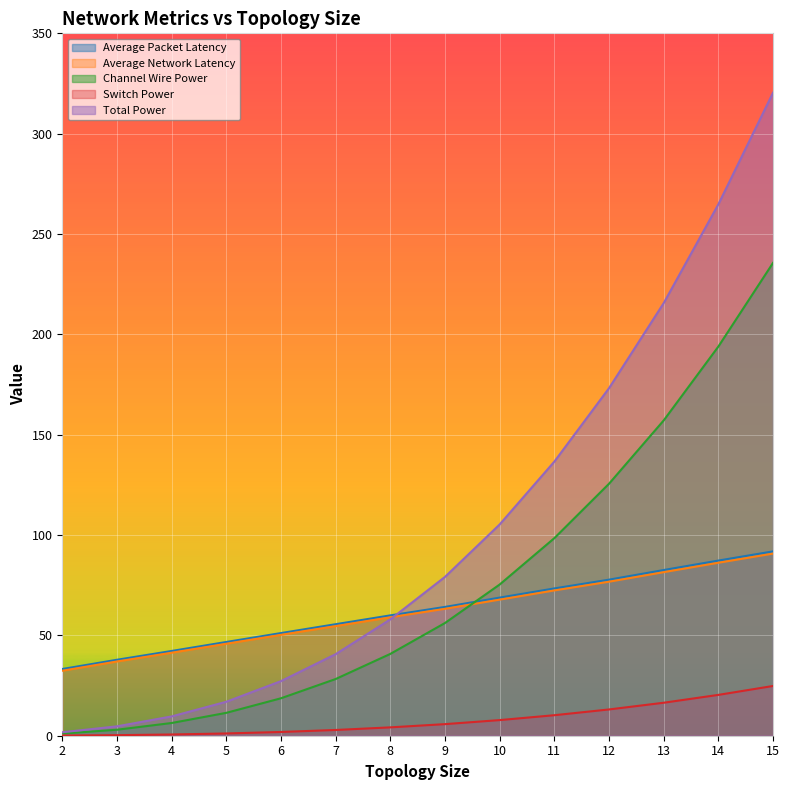

Which category has the highest value in the Total Power series?

15